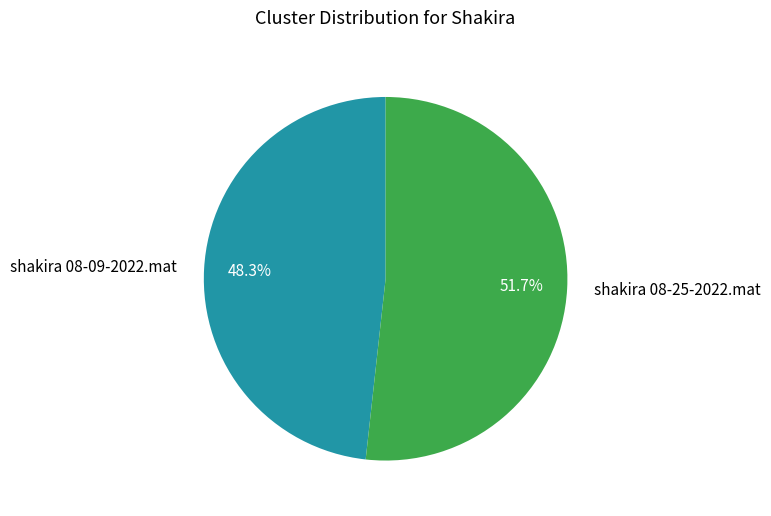

To the nearest percent, what is the combined percentage of shakira 08-25-2022.mat and shakira 08-09-2022.mat?

100%